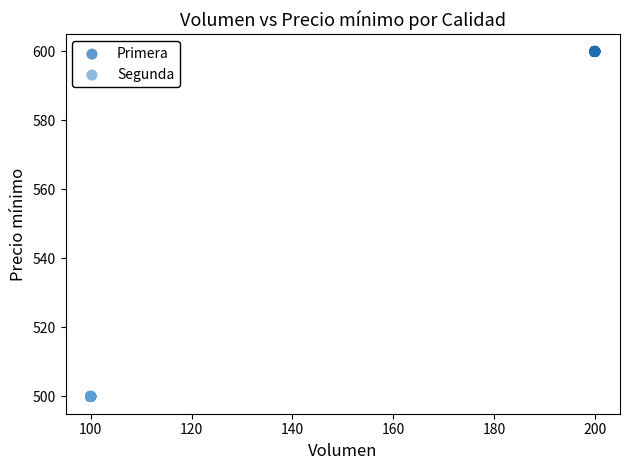

Which series reaches the maximum Y coordinate?

Primera